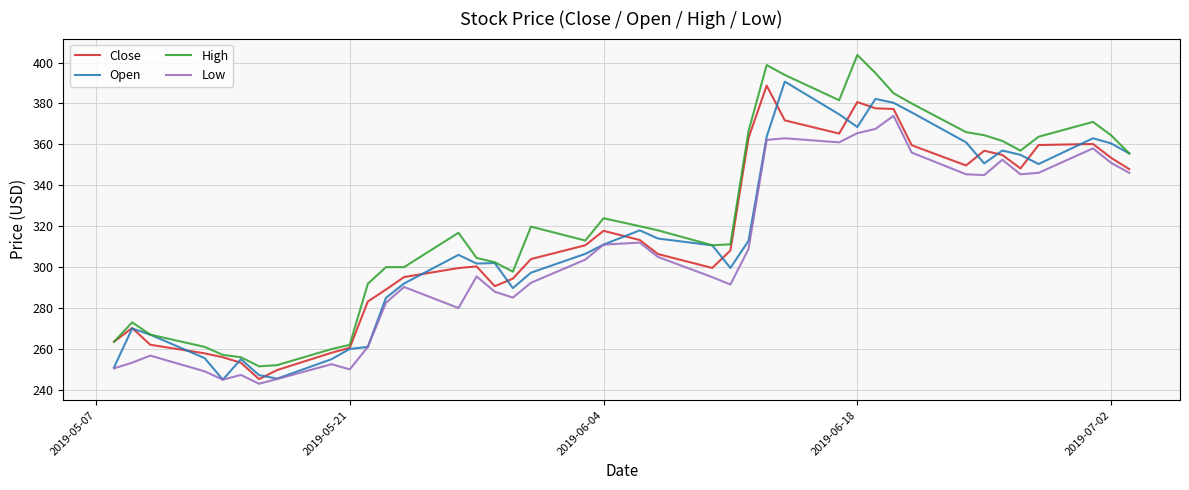

What is the maximum value shown in the chart?

403.7